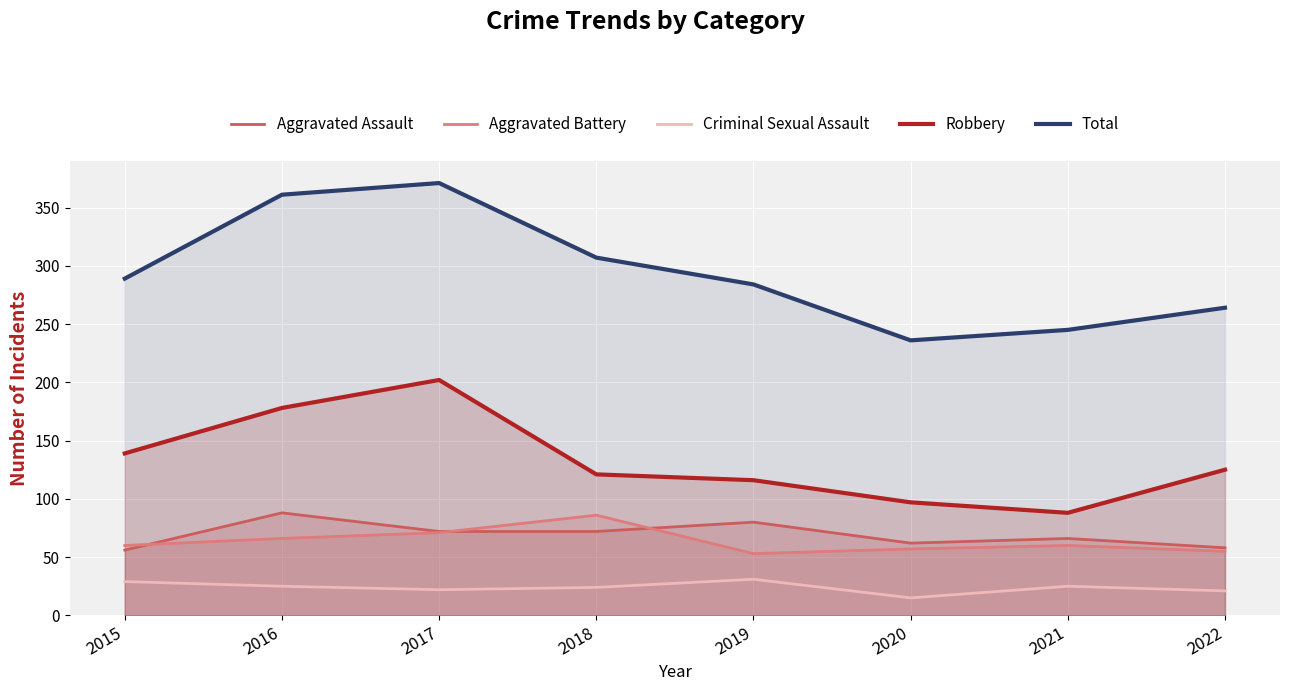

In Aggravated Battery, how many points are higher than both neighbors (excluding endpoints)?

2